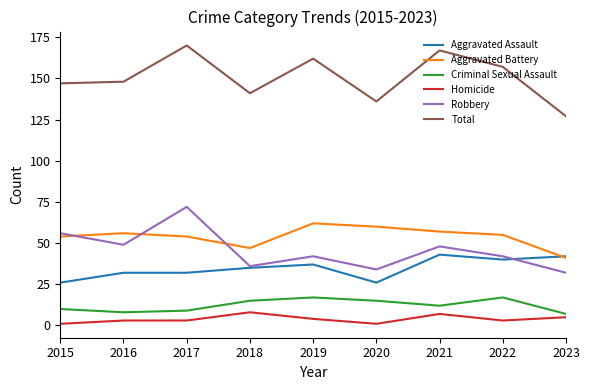

Reading left to right, transcribe all the data shown in this chart.

Aggravated Assault: 2015=26	2016=32	2017=32	2018=35	2019=37	2020=26	2021=43	2022=40	2023=42
Aggravated Battery: 2015=54	2016=56	2017=54	2018=47	2019=62	2020=60	2021=57	2022=55	2023=41
Criminal Sexual Assault: 2015=10	2016=8	2017=9	2018=15	2019=17	2020=15	2021=12	2022=17	2023=7
Homicide: 2015=1	2016=3	2017=3	2018=8	2019=4	2020=1	2021=7	2022=3	2023=5
Robbery: 2015=56	2016=49	2017=72	2018=36	2019=42	2020=34	2021=48	2022=42	2023=32
Total: 2015=147	2016=148	2017=170	2018=141	2019=162	2020=136	2021=167	2022=157	2023=127